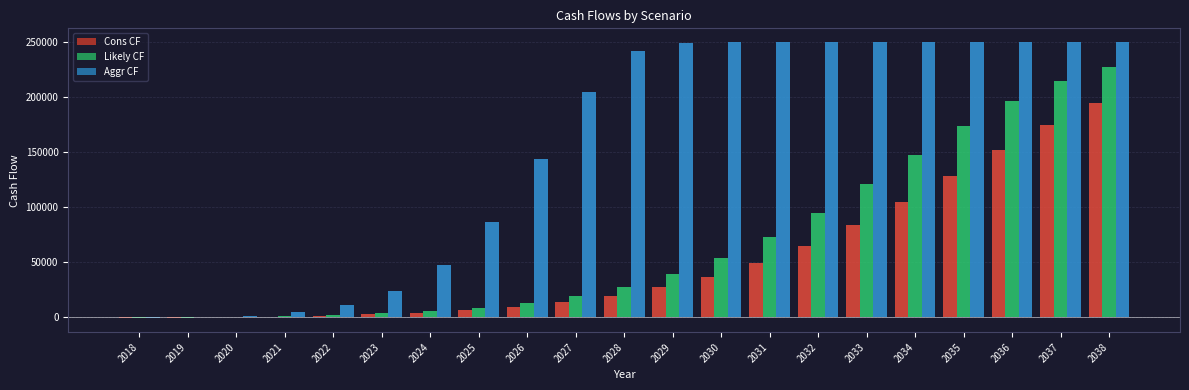

At which category is the sum across all series the highest?

2038